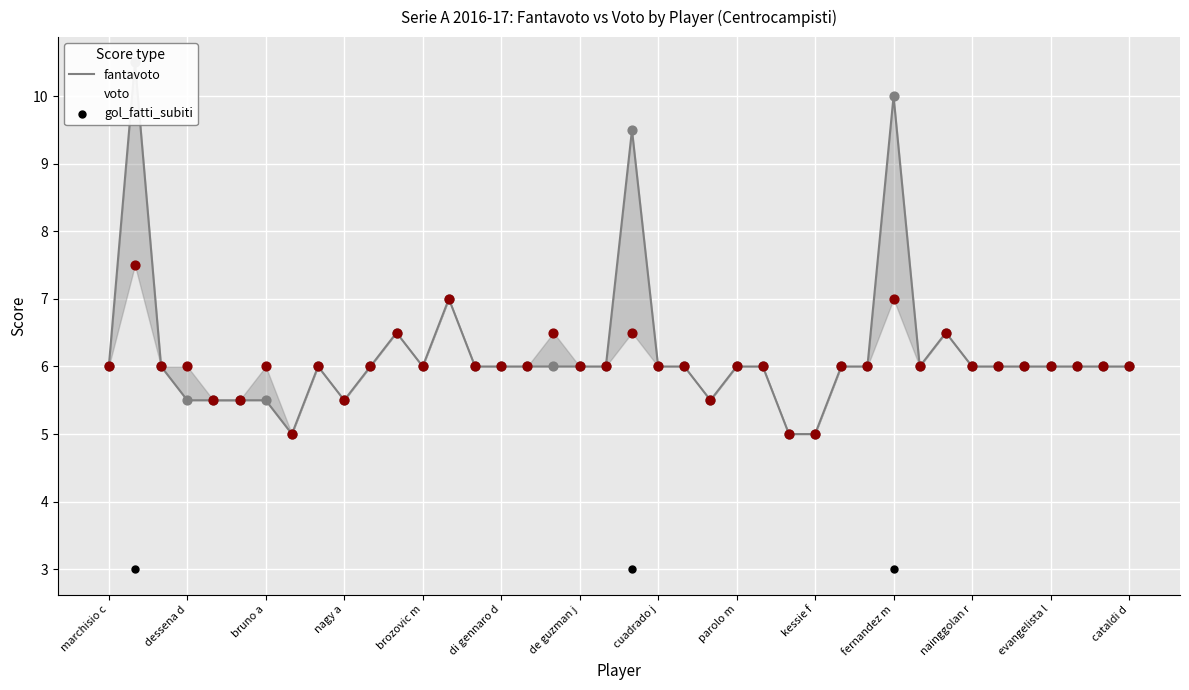

At which category is the sum across all series the highest?

1